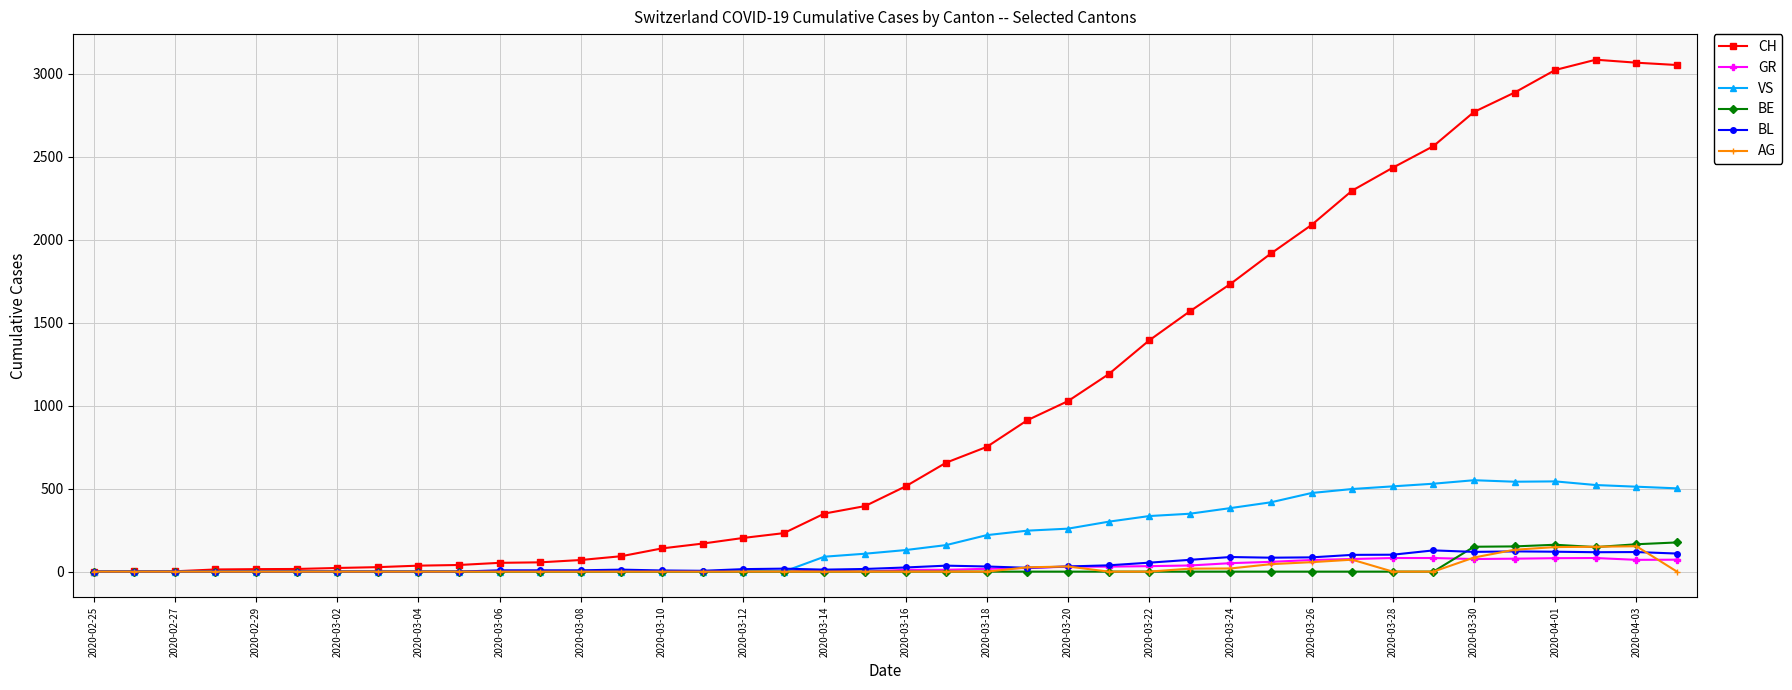

Which series ends up on top after the final intersection of BL and AG?

BL